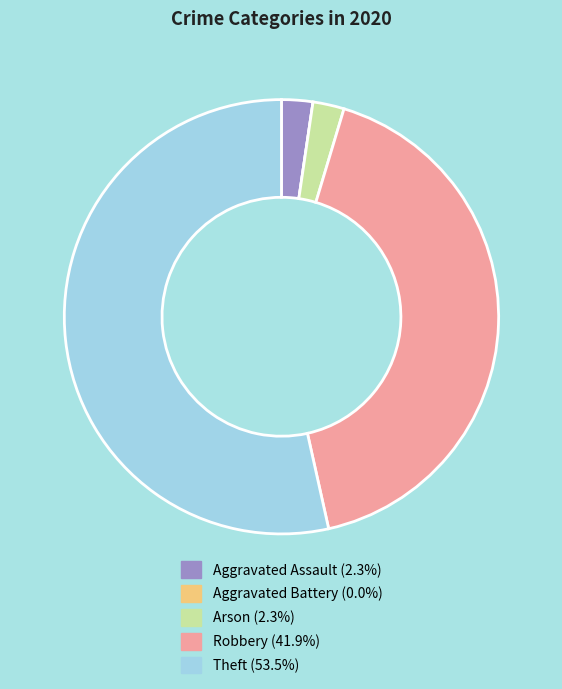

Is there any slice that represents more than half of the pie?

Yes